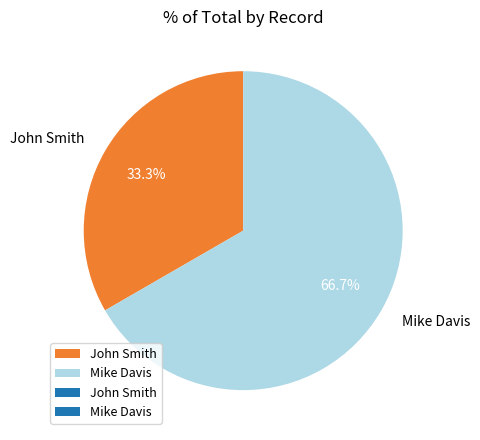

Which category has the biggest portion of the pie?

Mike Davis